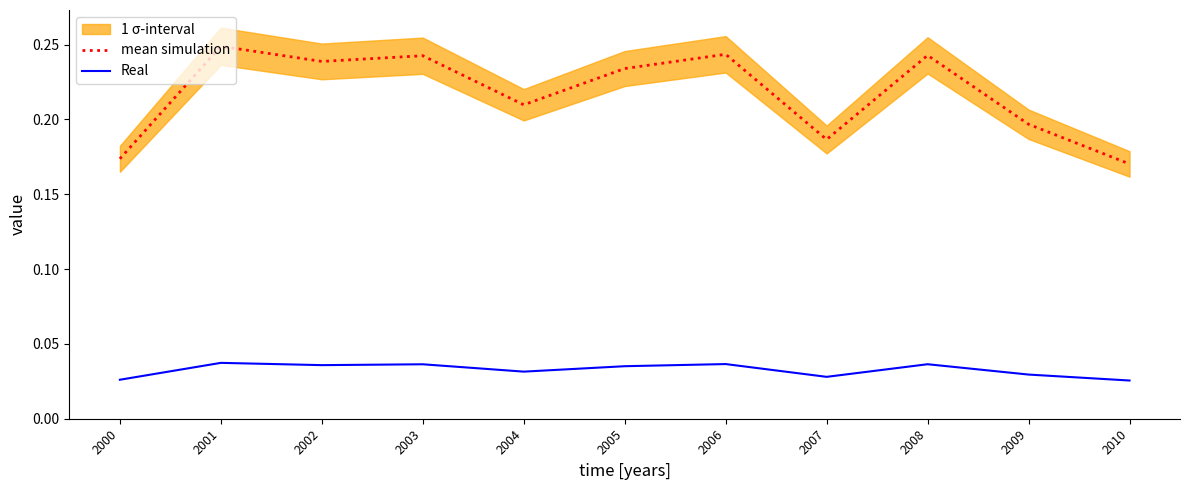

Which series changed the most between 2007 and 2009?

mean simulation